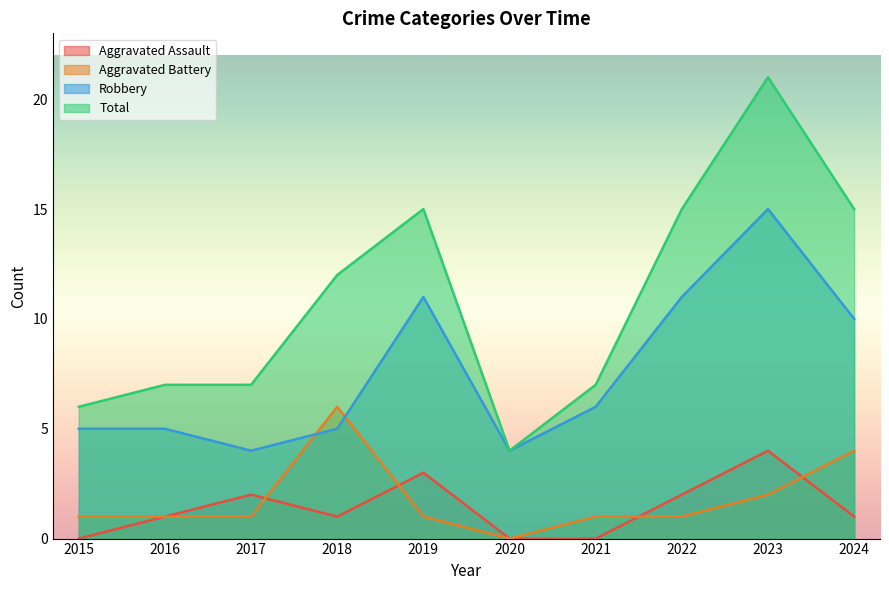

True or false: Total and Aggravated Assault intersect in this chart.

False